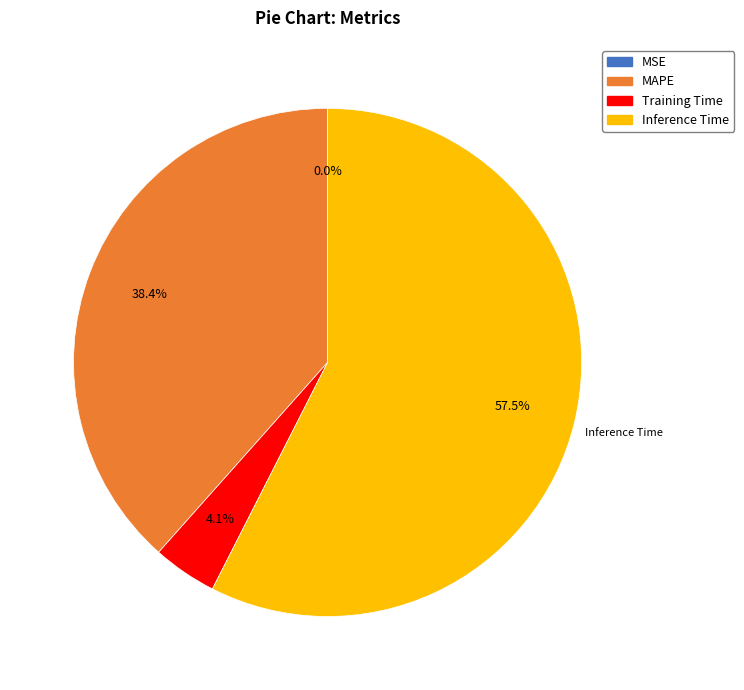

Is there a majority slice in this chart?

Yes